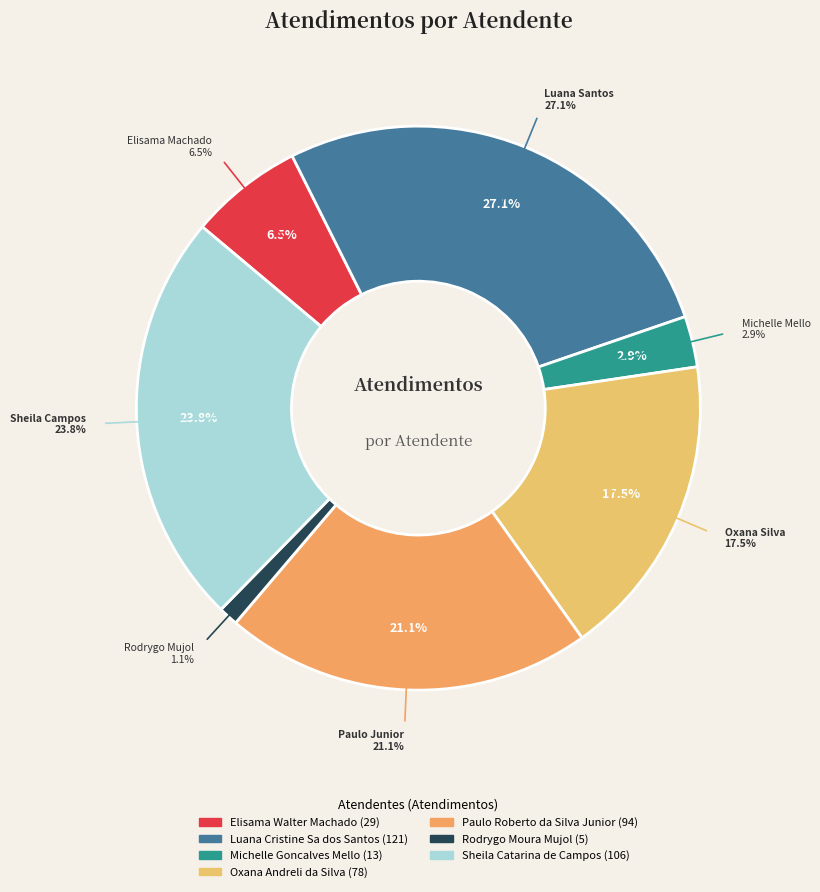

Which slice is the smallest?

Rodrygo Moura Mujol